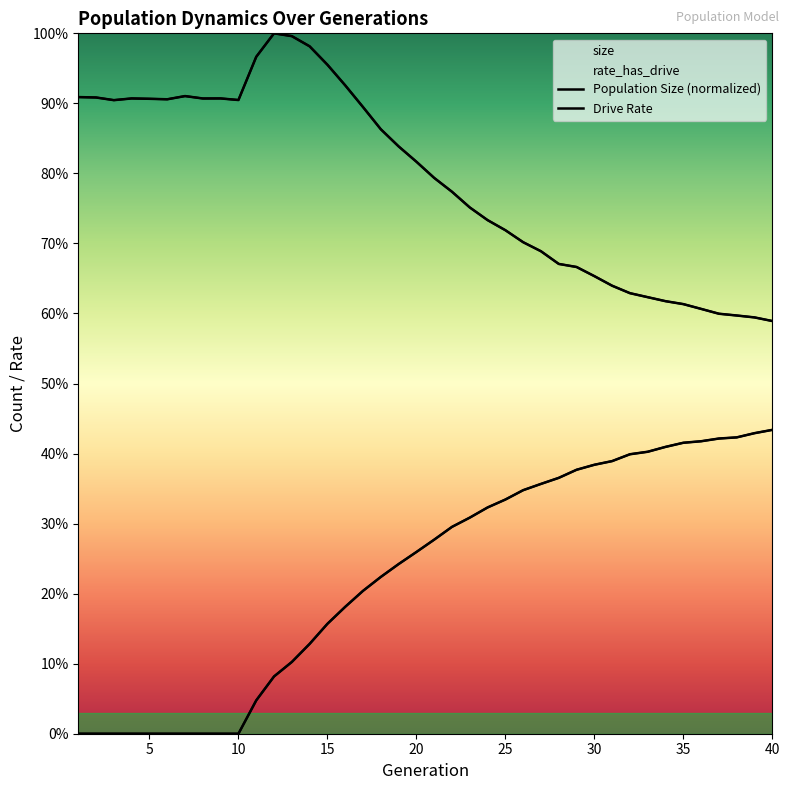

True or false: rate_has_drive and female_size intersect in this chart.

False